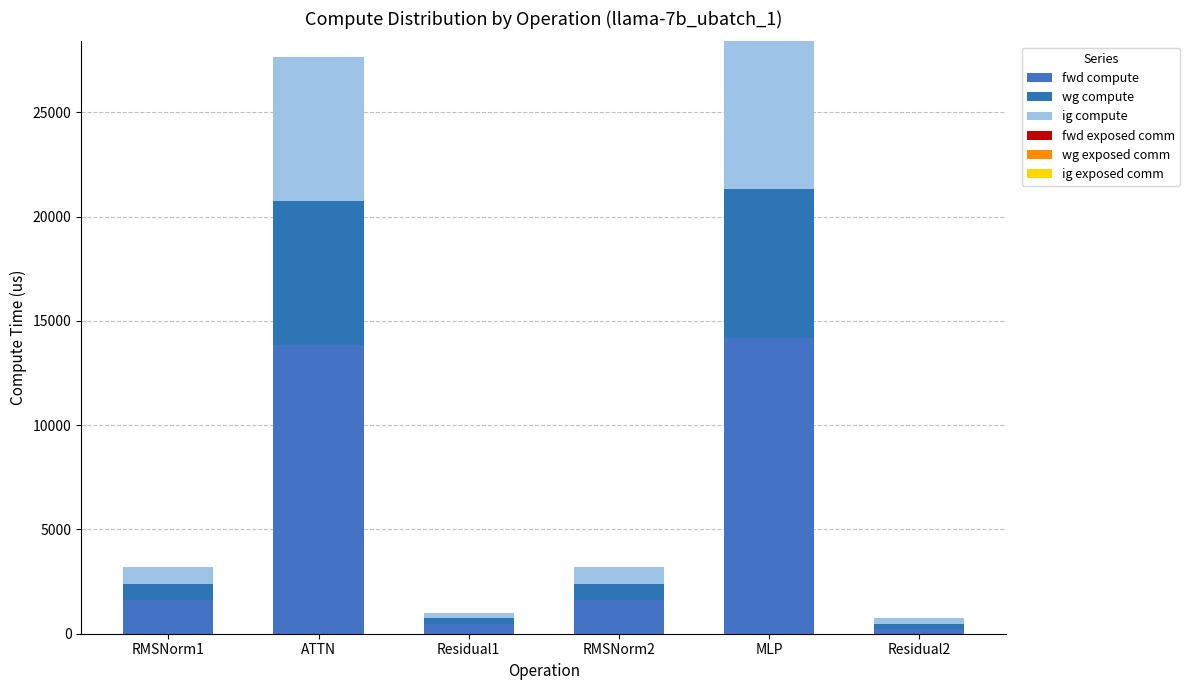

What is the label of the 4th bar from the right?

Residual1